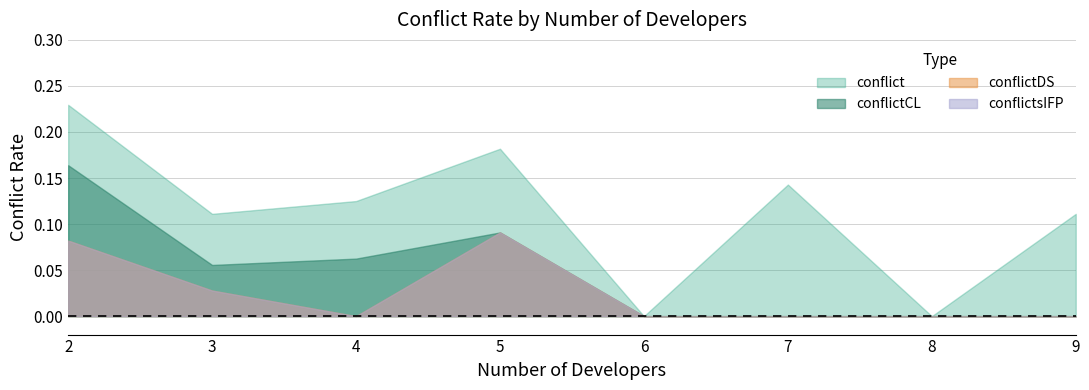

At which category is the sum across all series the highest?

2